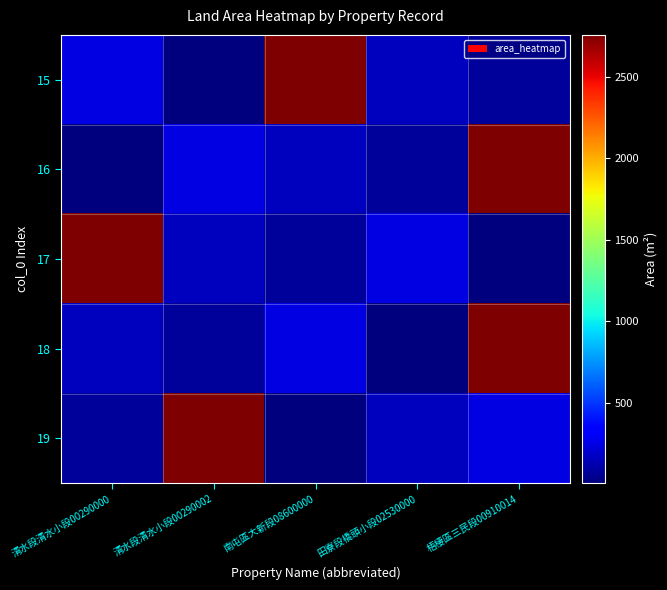

What is the difference between the highest and lowest values at 梧棲區三民段00910014?

2753